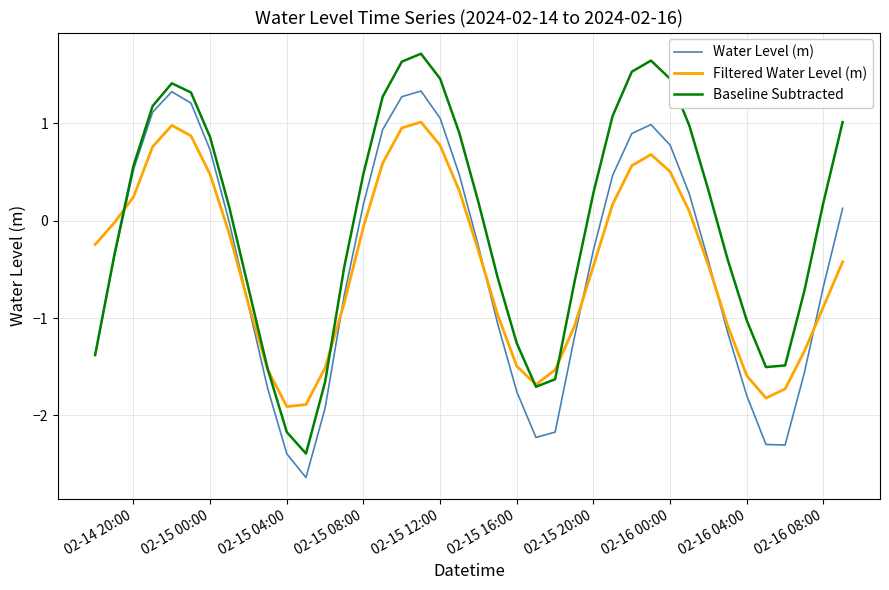

Which series has the largest total across all categories?

Baseline Subtracted